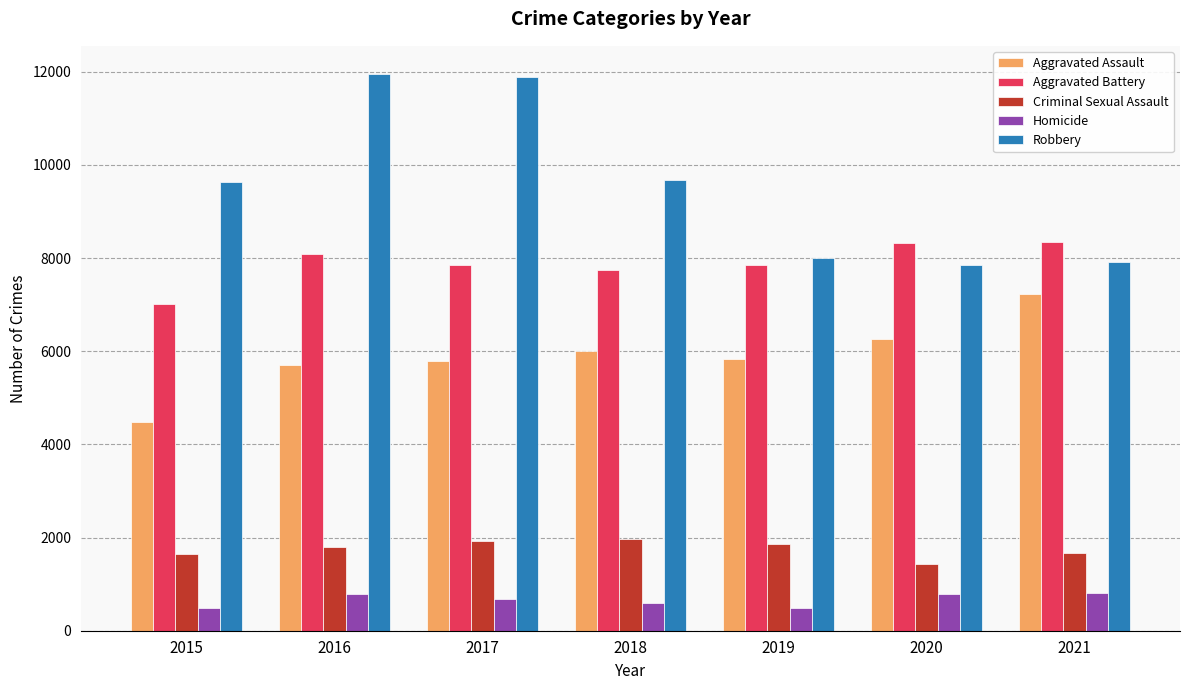

Is it true that Homicide equals 801 at 2021?

True